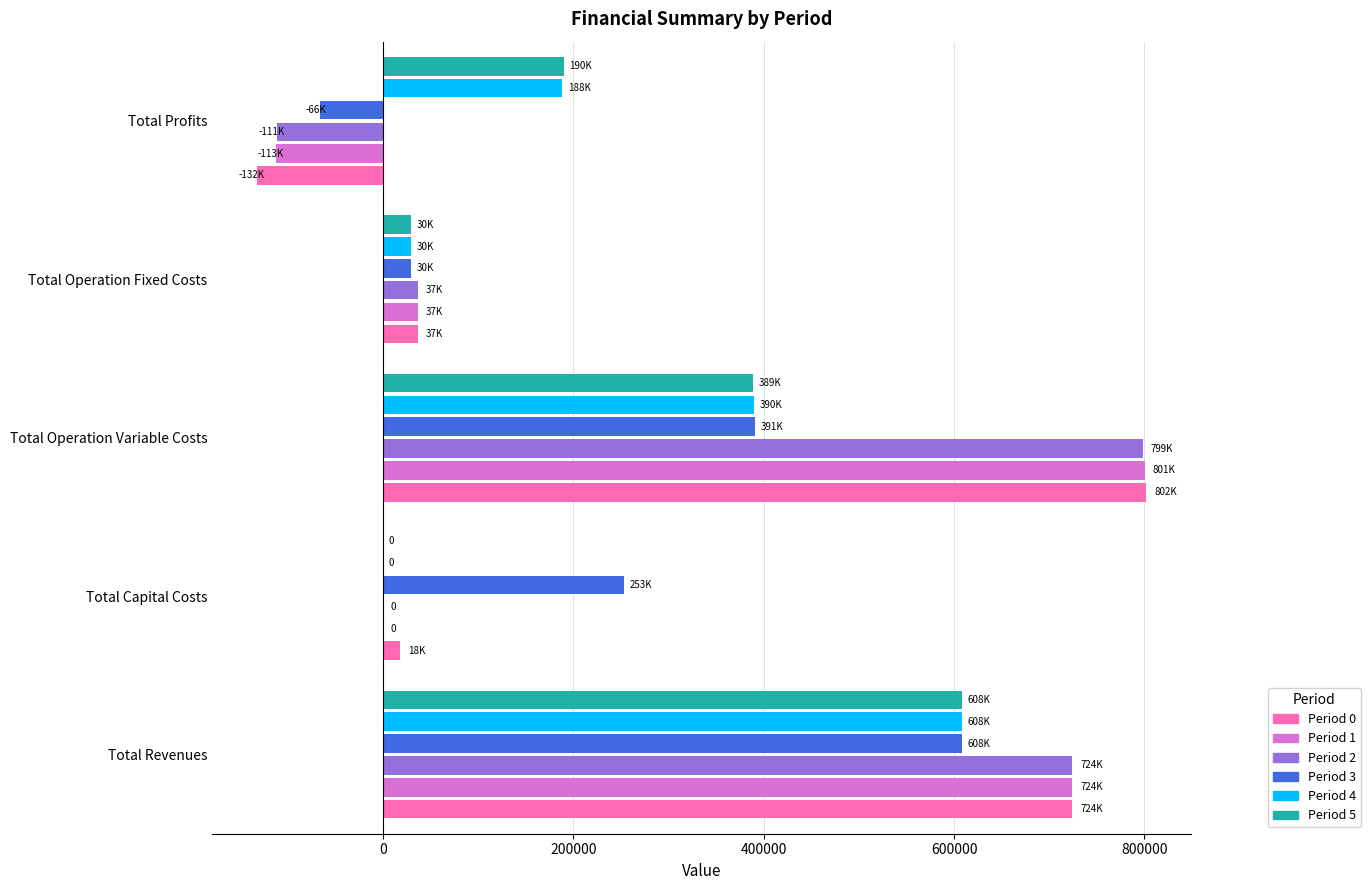

What are all the series names shown in the legend?

Period 0, Period 1, Period 2, Period 3, Period 4, Period 5